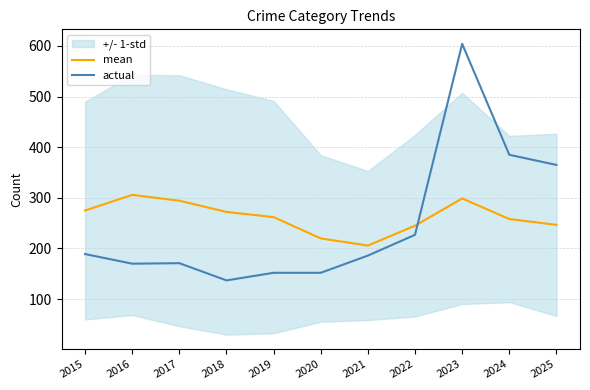

What is the sum of all mean values?

2883.7